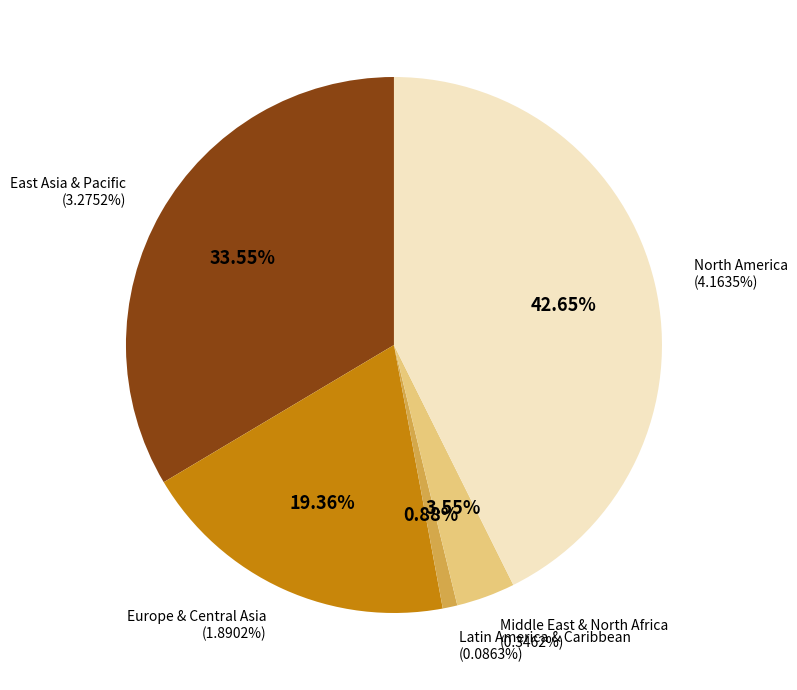

The North America slice represents 50% of the pie. True or false?

False